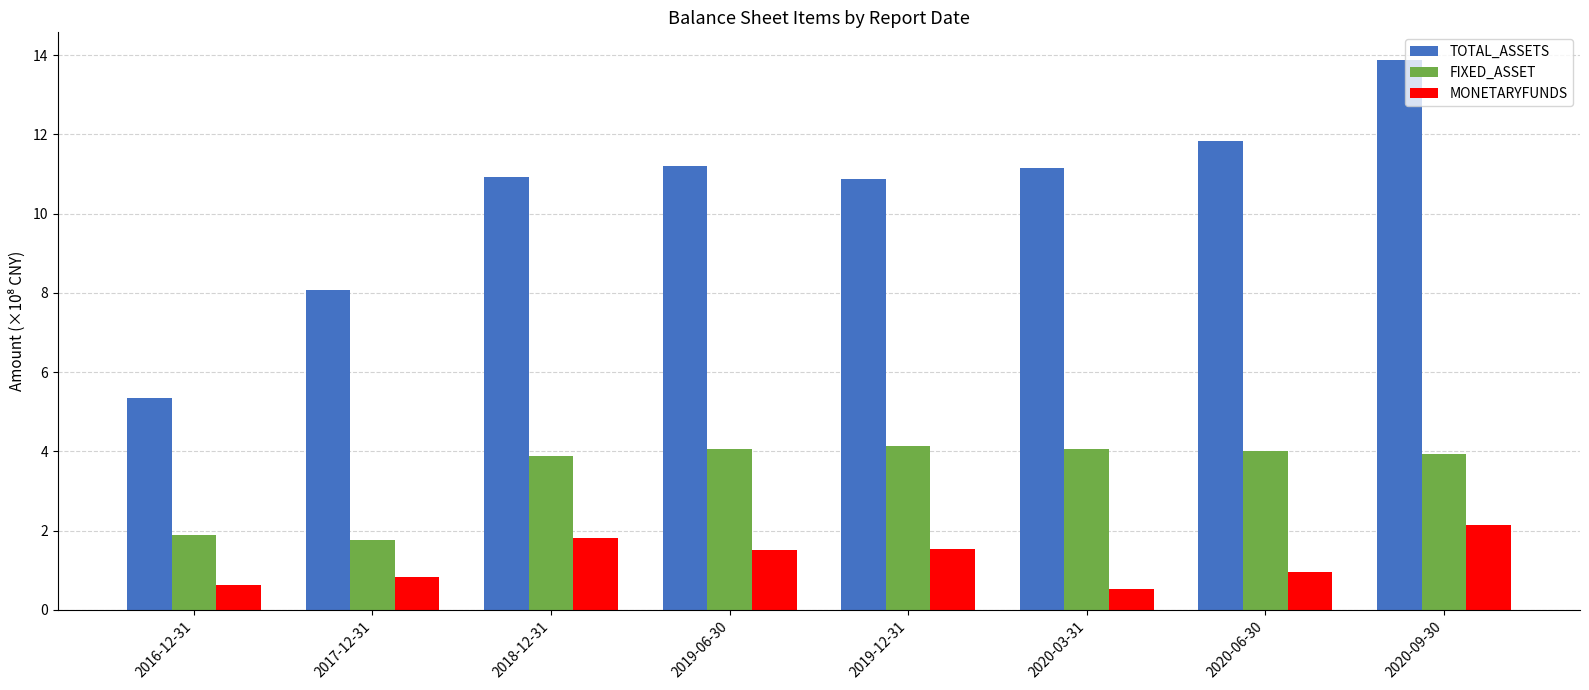

Which series has the widest spread of values?

TOTAL_ASSETS